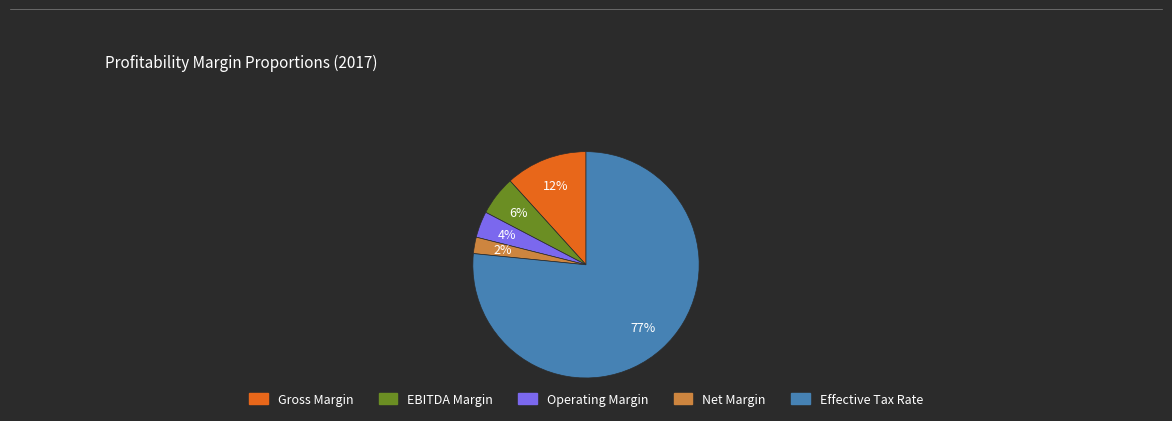

Which category has the biggest portion of the pie?

Effective Tax Rate